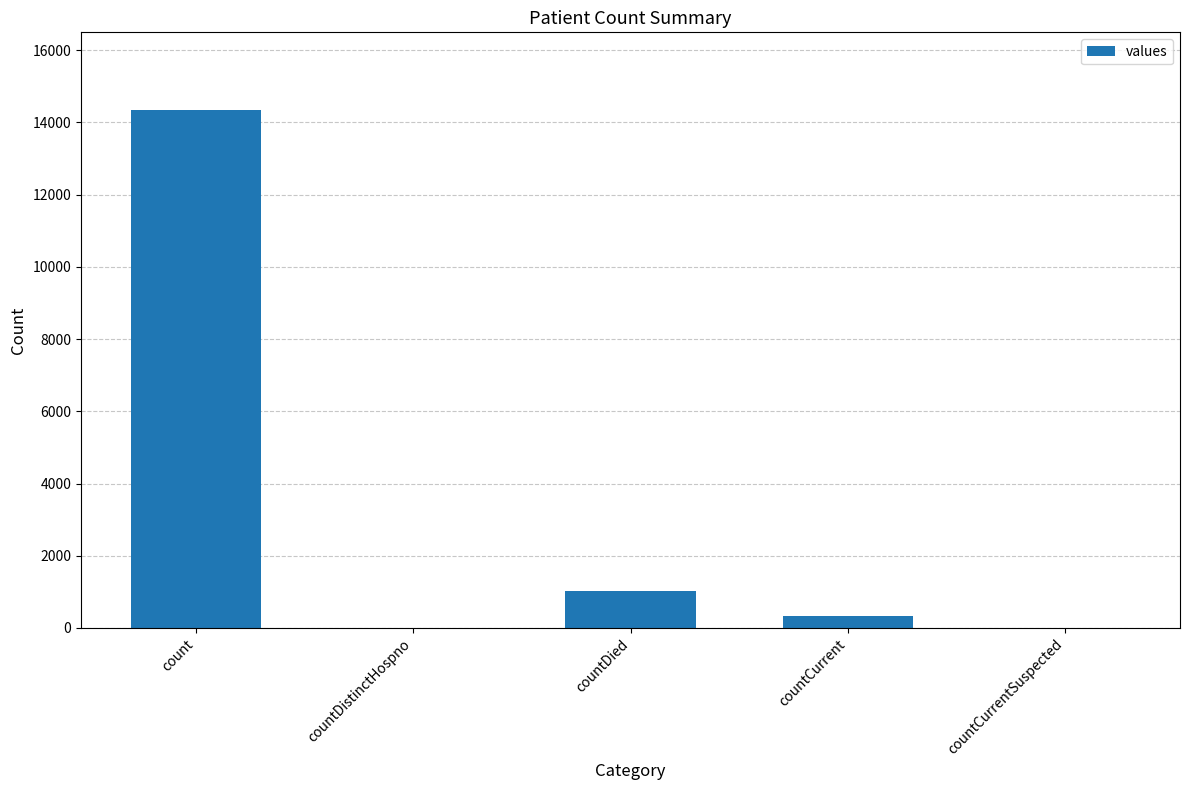

Are the bars horizontal?

No